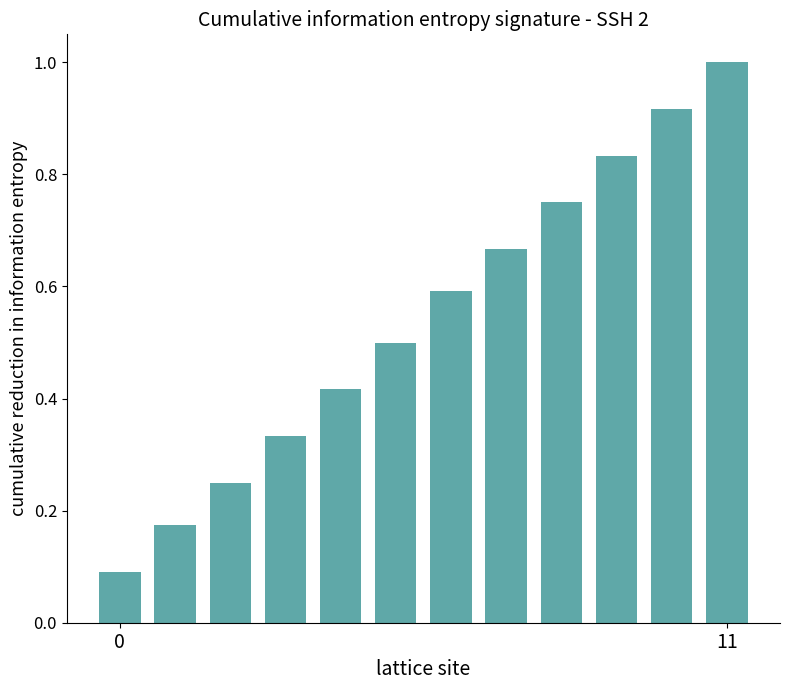

What is the greatest value displayed?

1.0